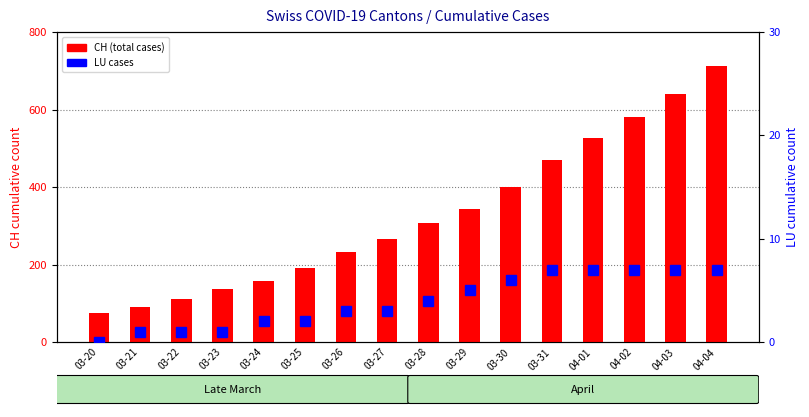

What is the spread (max minus min) of values at 03-26?

230